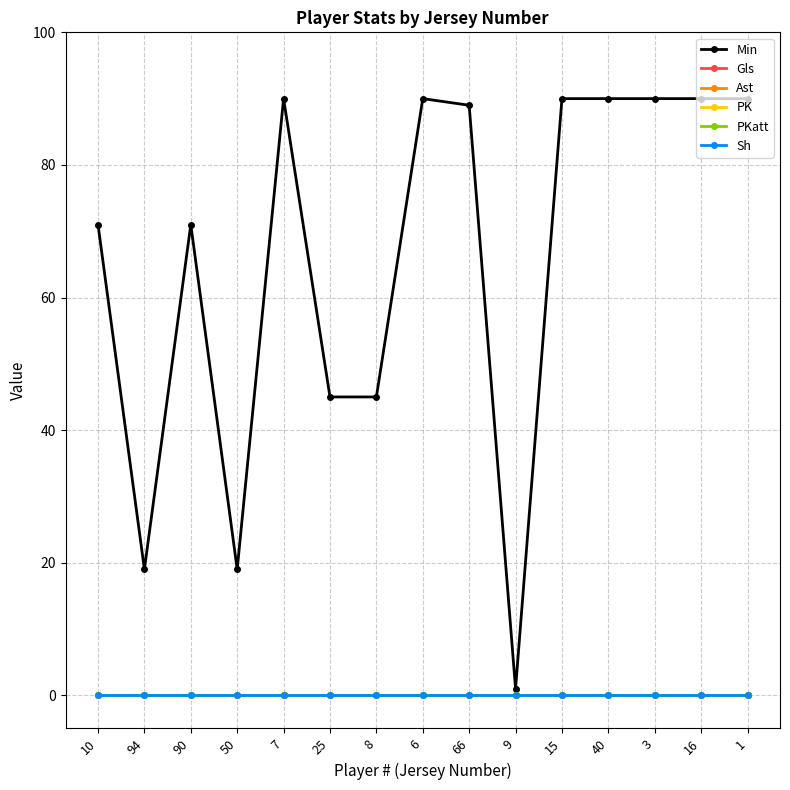

True or false: Gls and Ast cross at least once.

False